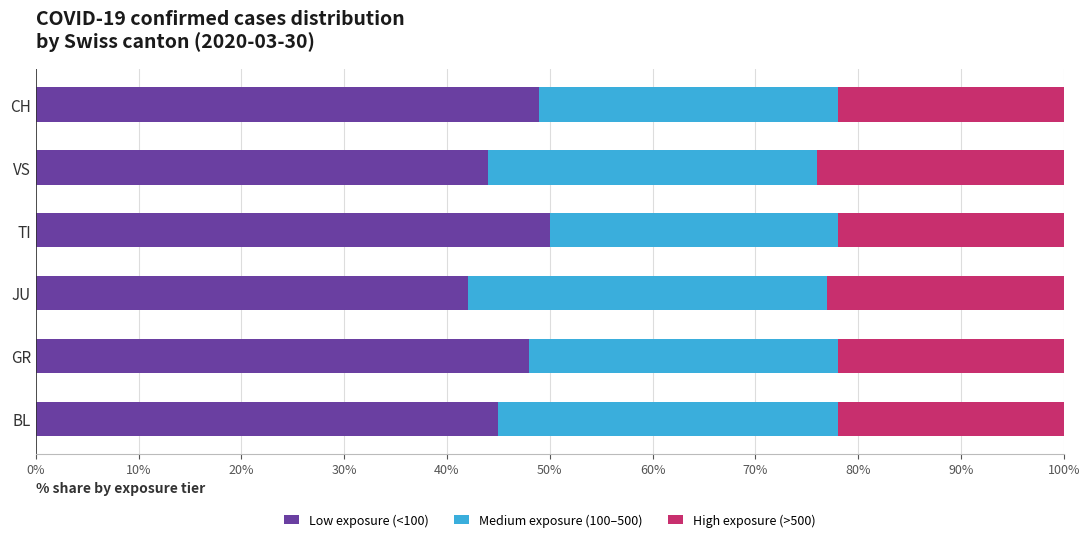

What is the difference between the maximum and minimum values in the Low exposure (<100) series?

8.0